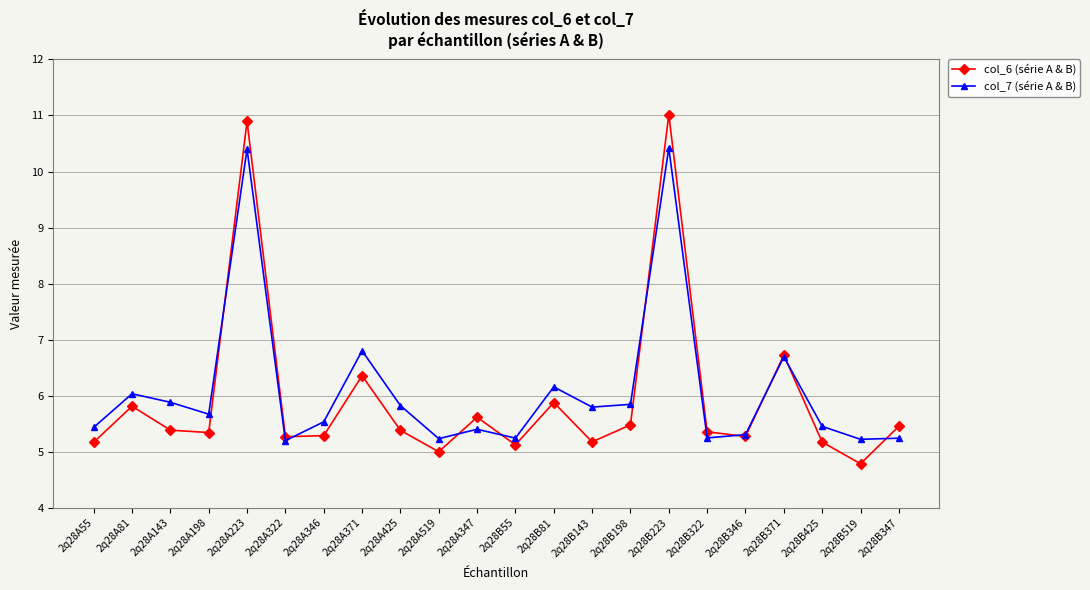

List the series in order of their peak value, lowest first.

col_7 (série A & B), col_6 (série A & B)